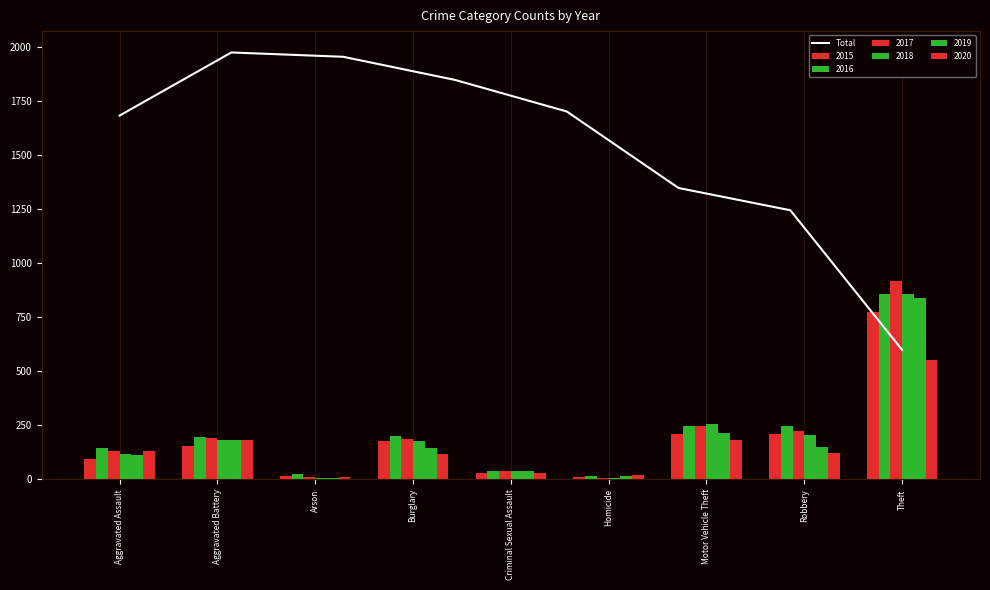

At which category does the chart reach its peak across all series?

Aggravated Battery